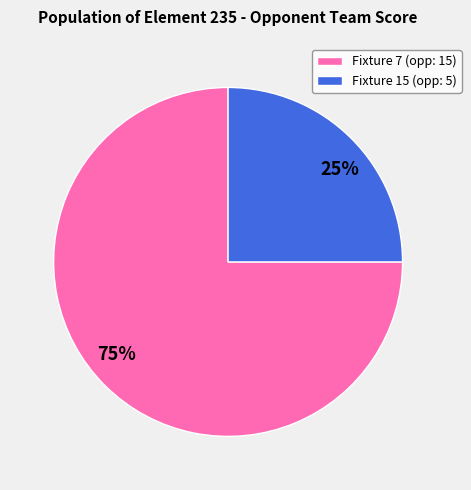

Combined, do Fixture 15 (opp: 5) and Fixture 7 (opp: 15) account for over 50%?

Yes